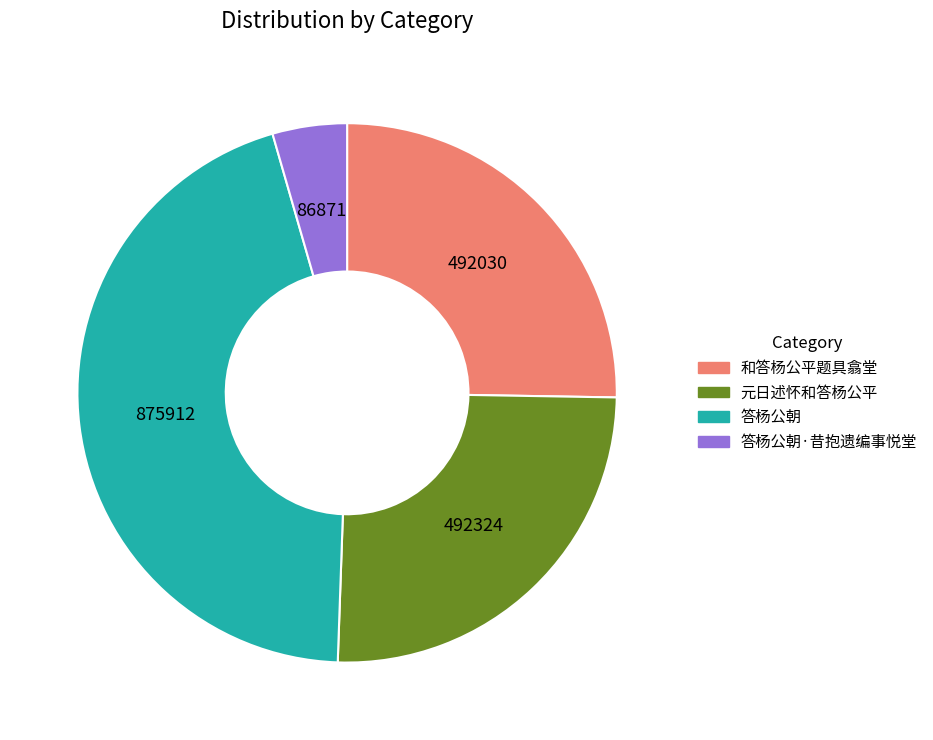

Is there a majority slice in this chart?

No